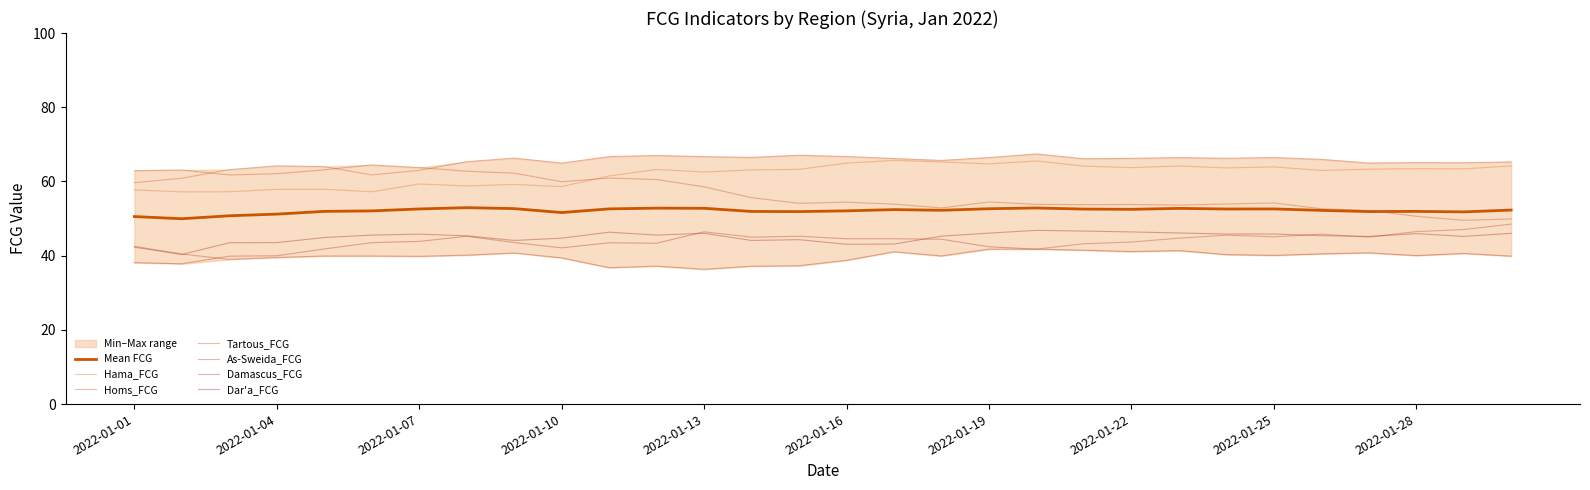

What is the sum of the Hama_FCG values at 2022-01-08 and 2022-01-25?

122.7